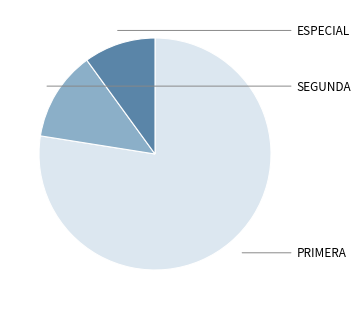

Is there any slice that represents more than half of the pie?

Yes